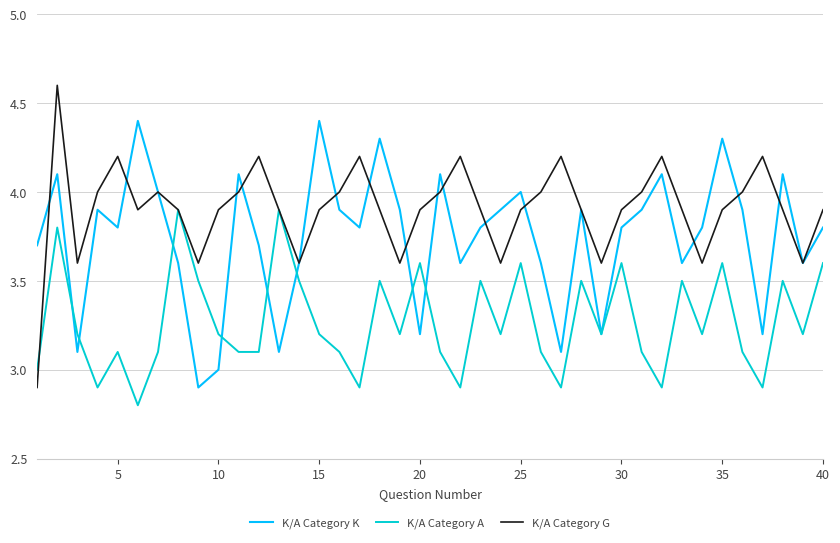

Which series has the largest total across all categories?

K/A Category G